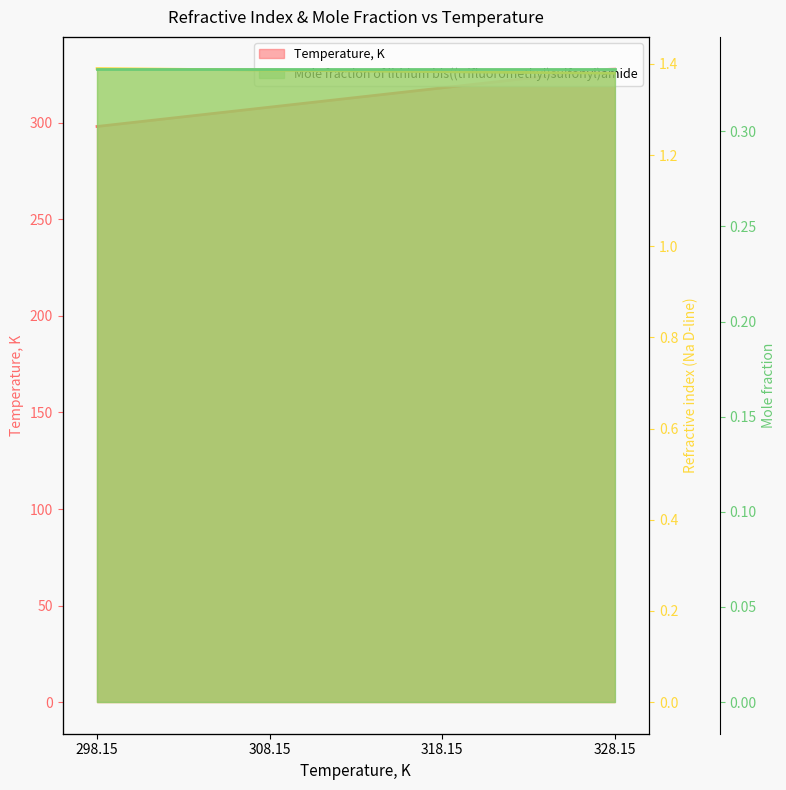

True or false: Mole fraction of lithium bis((trifluoromethyl)sulfonyl)amide line and Refractive index (Na D-line) line intersect in this chart.

False